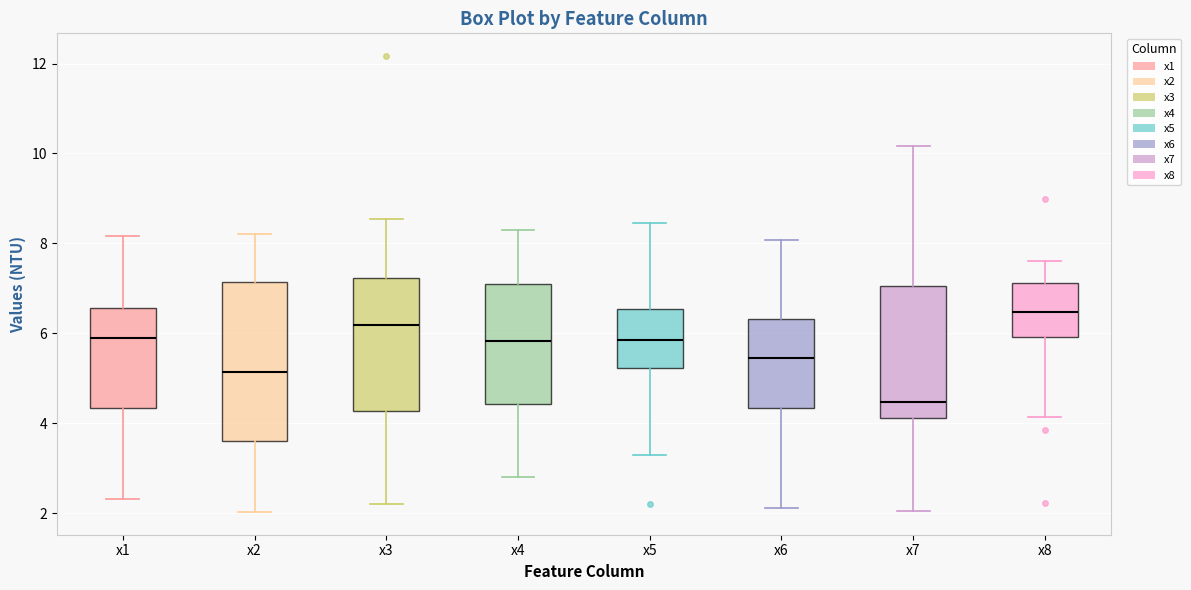

Reading left to right, transcribe this box plot: for each box, give where its median line is, the range the box spans, and where its two whiskers end, as read against the y-axis. The values are not printed on the chart, so give them approximately, as read against the axis.

x1: median 5.8, box 4.4 to 6.6, whiskers 2.4 to 8.2
x2: median 5.2, box 3.6 to 7.2, whiskers 2.0 to 8.2
x3: median 6.2, box 4.2 to 7.2, whiskers 2.2 to 8.6
x4: median 5.8, box 4.4 to 7.0, whiskers 2.8 to 8.4
x5: median 5.8, box 5.2 to 6.6, whiskers 3.2 to 8.4
x6: median 5.4, box 4.4 to 6.4, whiskers 2.2 to 8.0
x7: median 4.4, box 4.2 to 7.0, whiskers 2.0 to 10.2
x8: median 6.4, box 6.0 to 7.2, whiskers 4.2 to 7.6